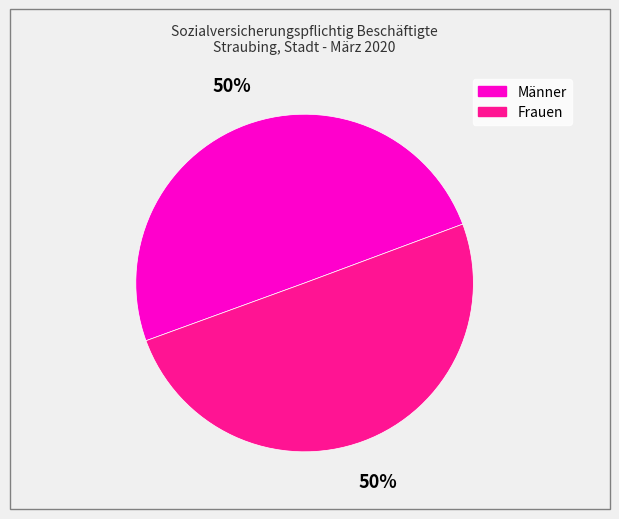

The Frauen slice represents 61% of the pie. True or false?

False